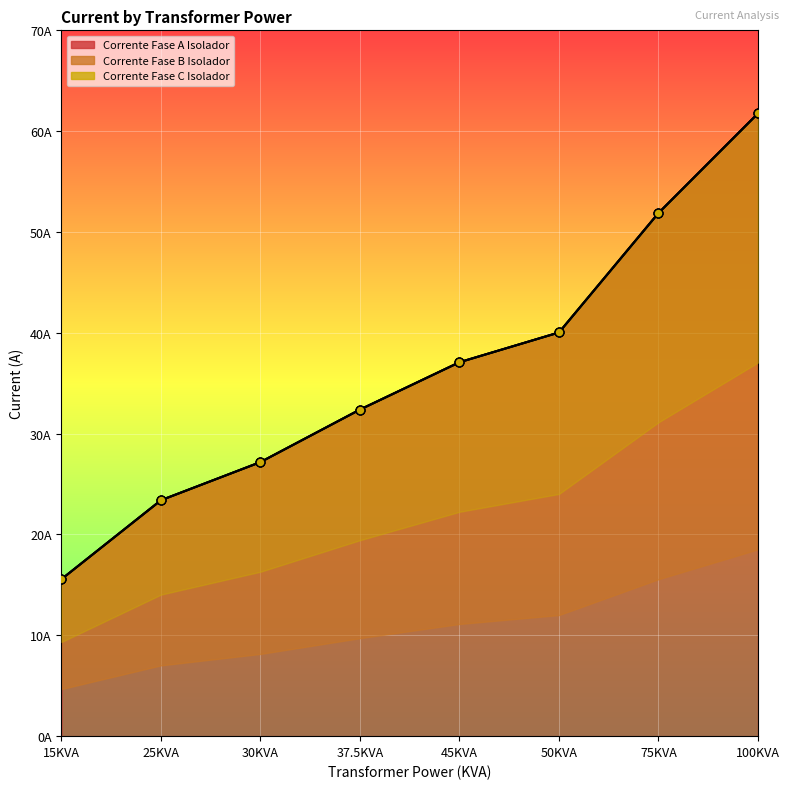

Which series has the largest total across all categories?

Corrente Fase A Isolador